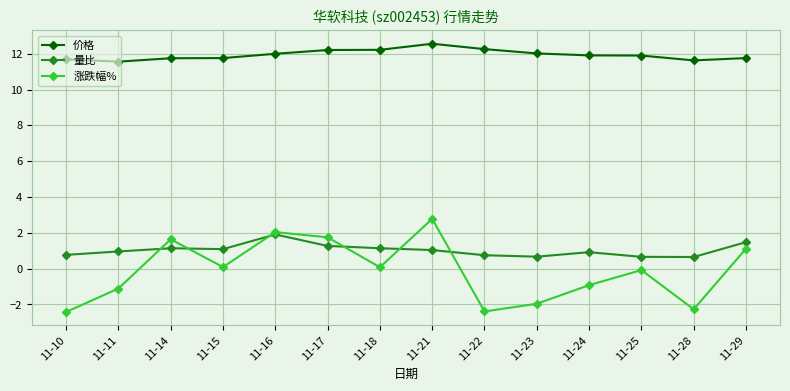

Which category has the highest value in the 量比 series?

11-16